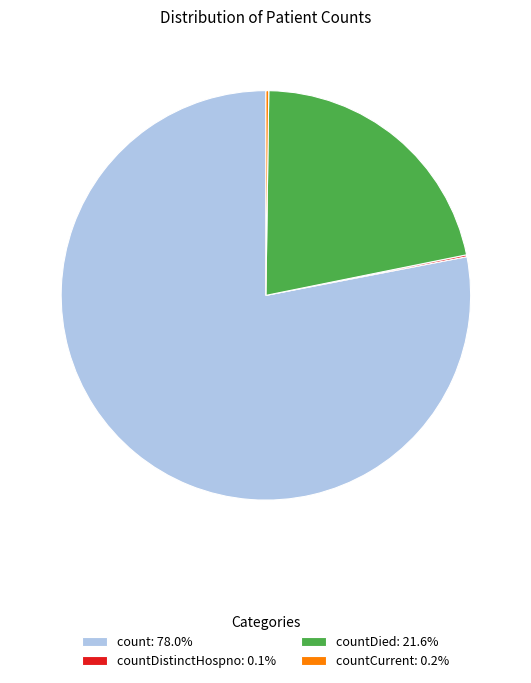

Is there a majority slice in this chart?

Yes